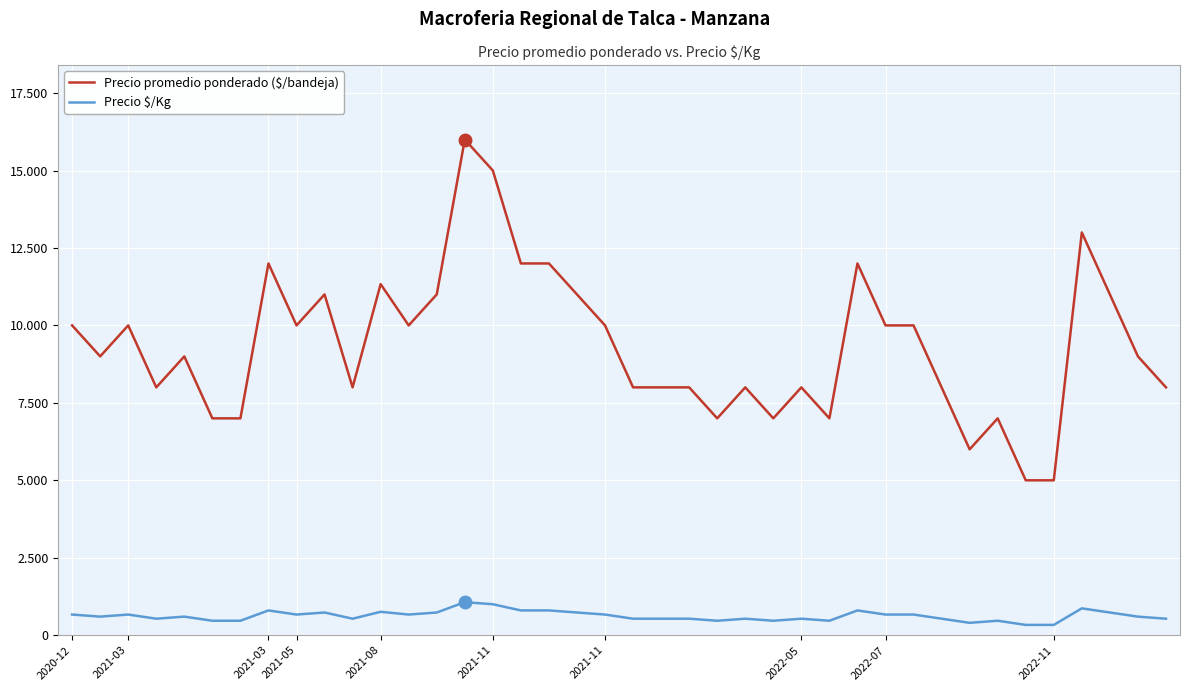

In Precio $/Kg, how many points are lower than both neighbors (excluding endpoints)?

9